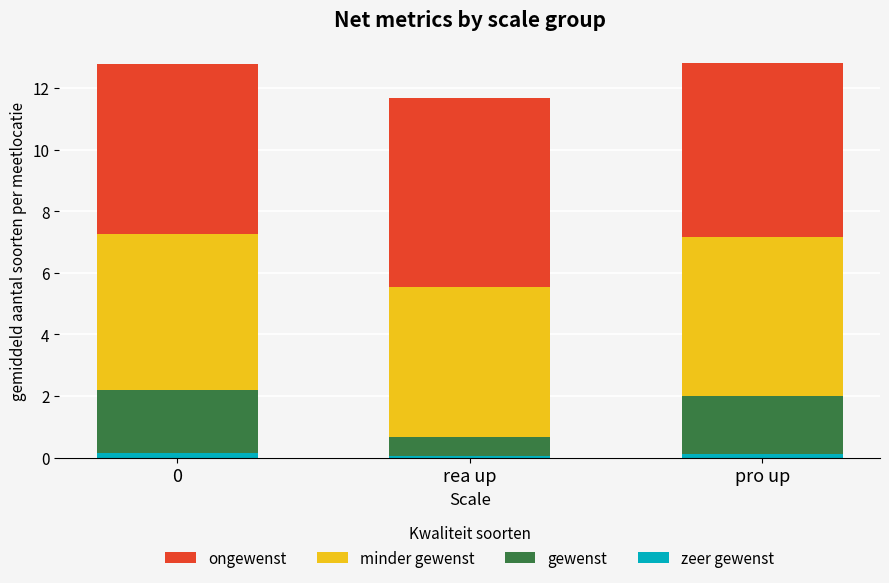

Does the chart contain any negative values?

No